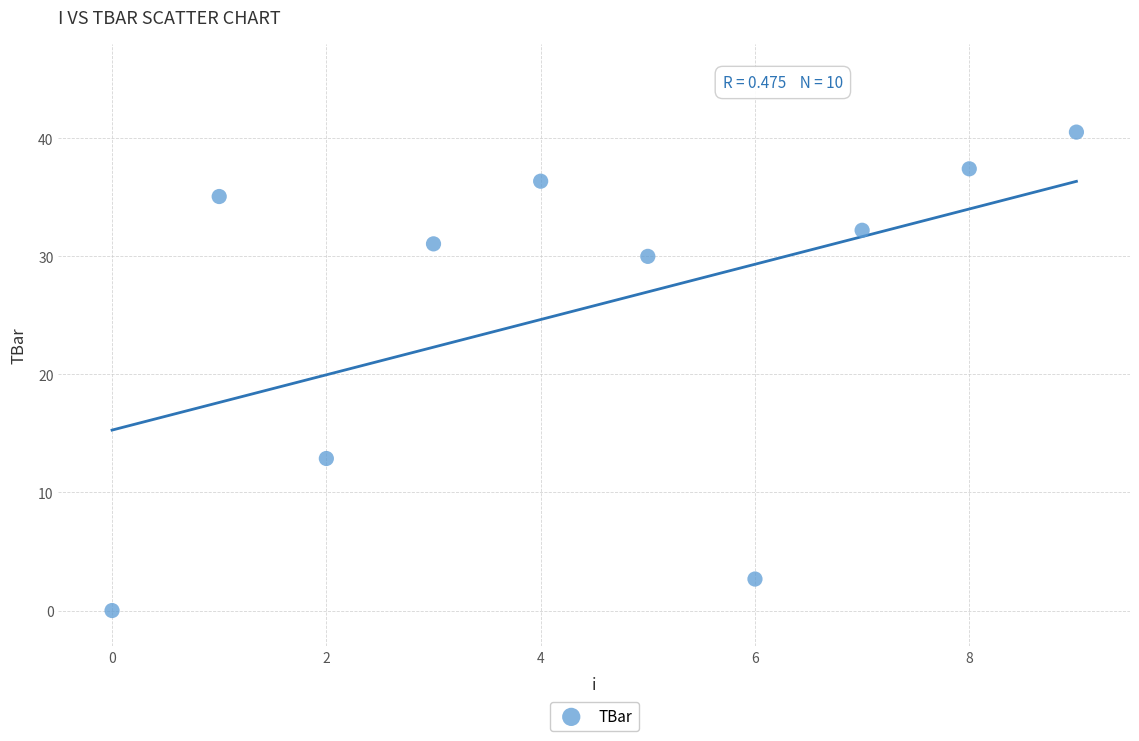

What Y value in the scatter plot is closest to 20?

12.9